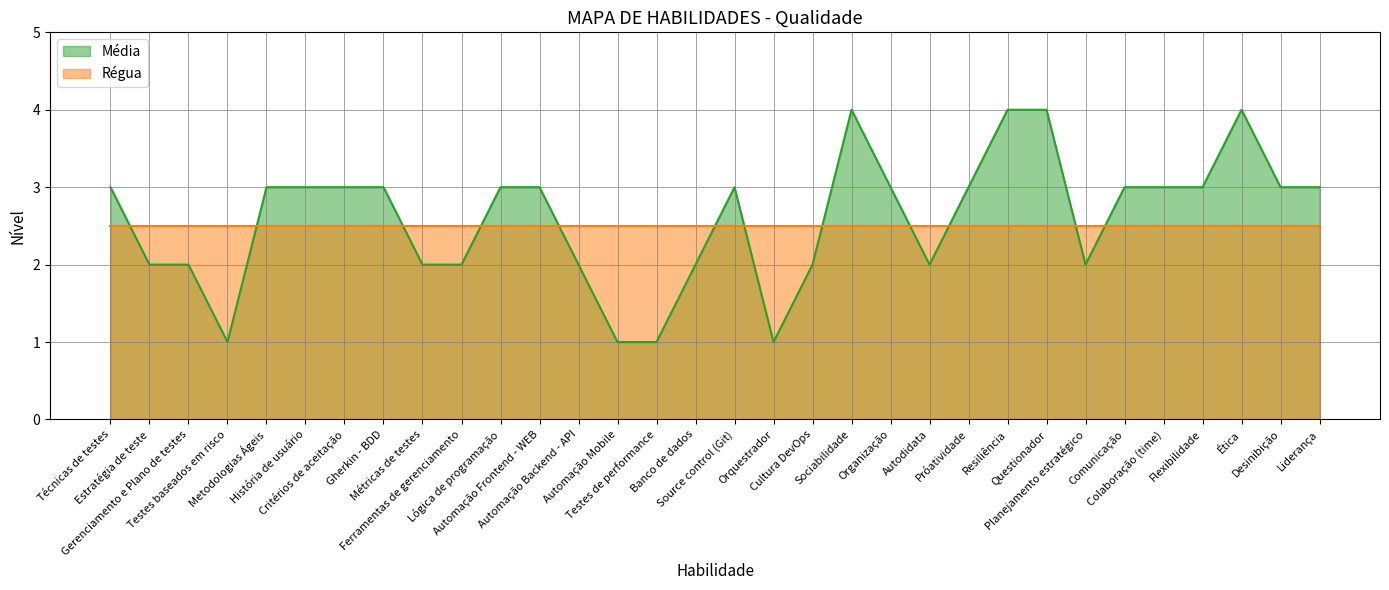

Reading left to right, extract all data points from this chart.

3	2	2	1	3	3	3	3	2	2	3	3	2	1	1	2	3	1	2	4	3	2	3	4	4	2	3	3	3	4	3	3